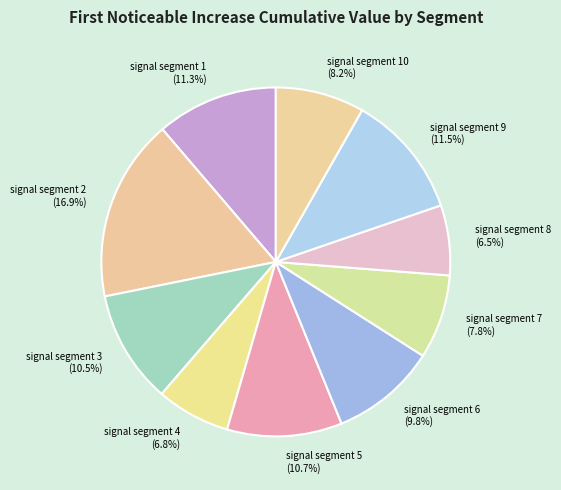

To the nearest percent, what is the combined percentage of signal segment 8 and signal segment 9?

18%